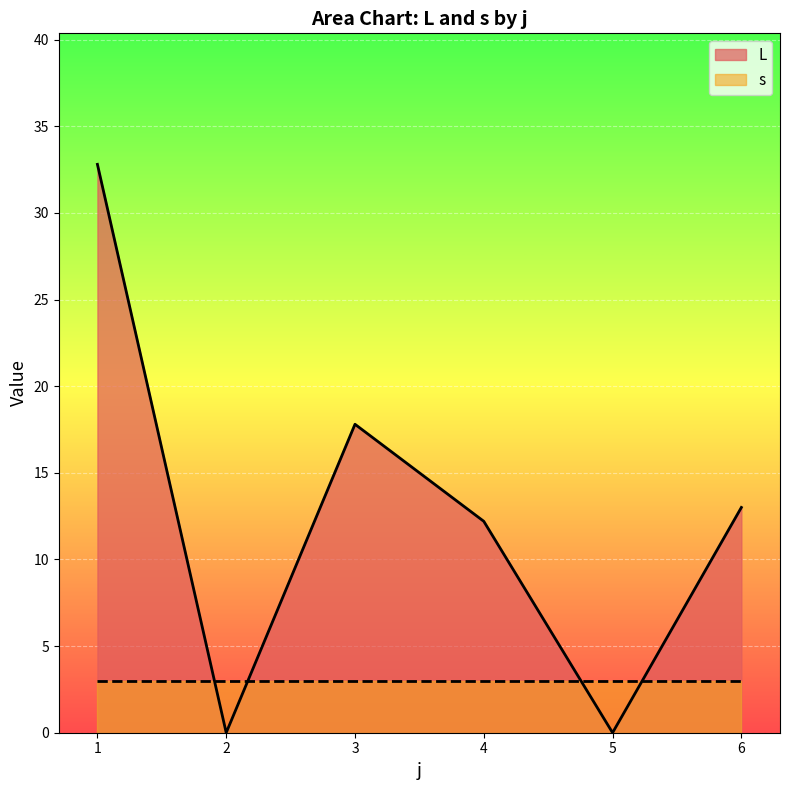

How many times do L and s cross each other?

4